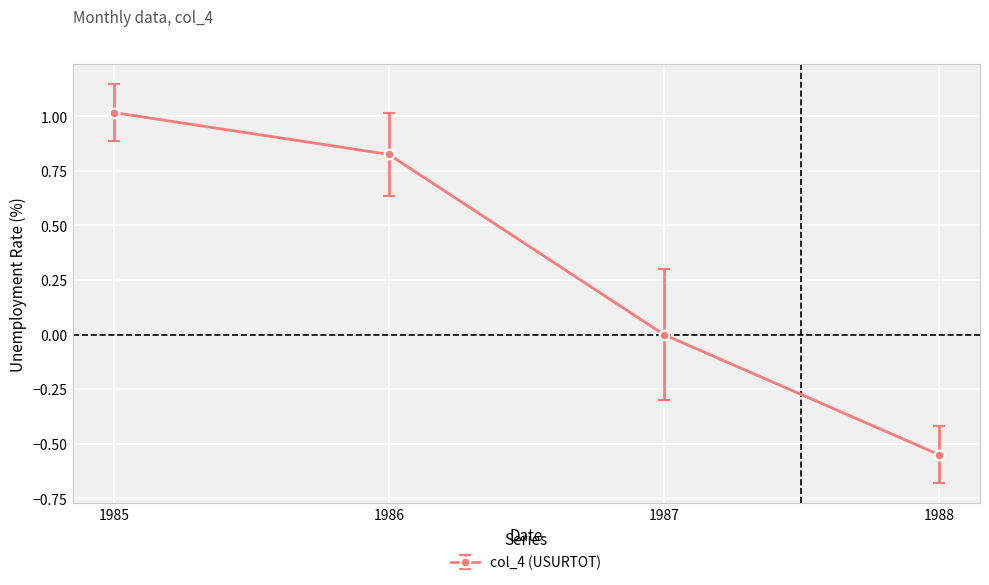

What is the average value?

0.3